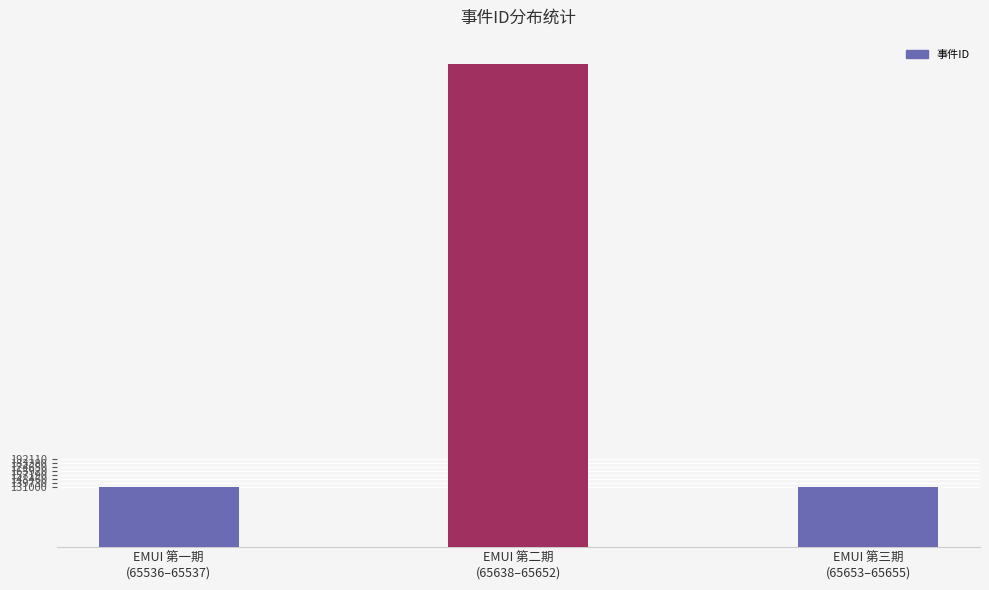

Are the bars horizontal?

No